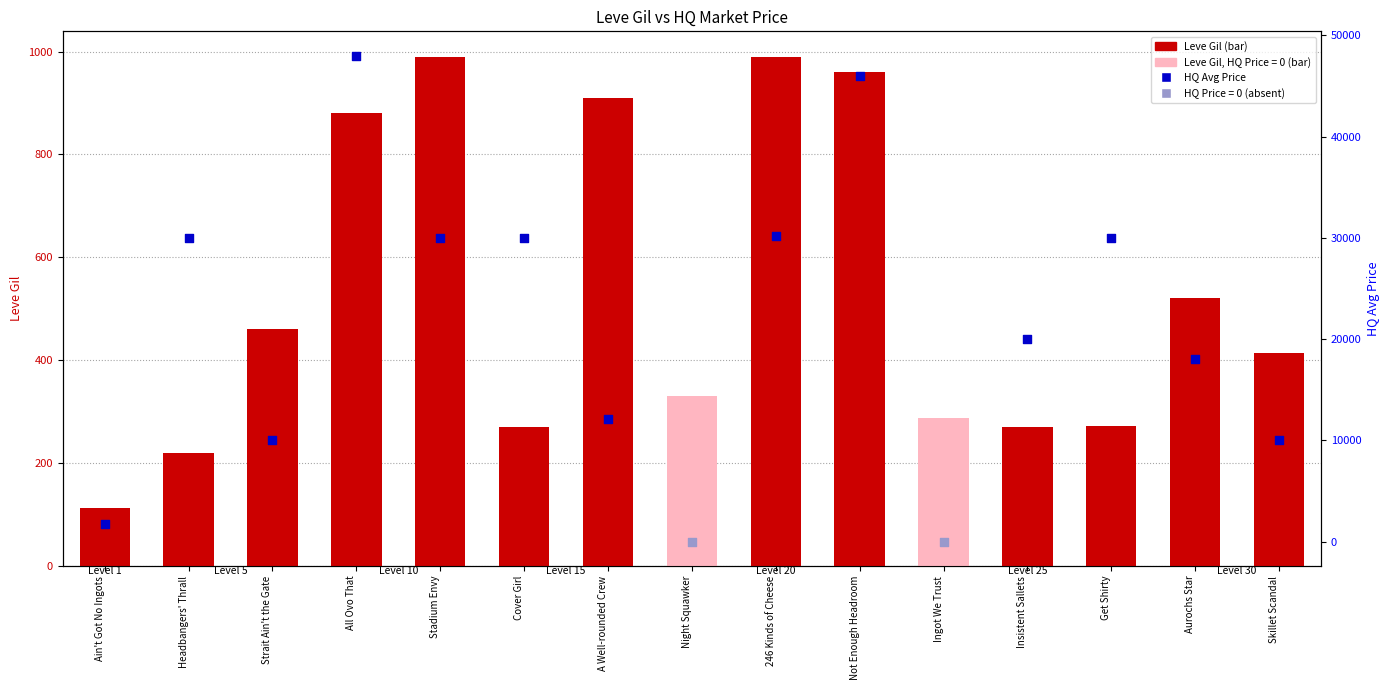

What is the ratio of the value at Get Shirty to the value at Not Enough Headroom?

0.3